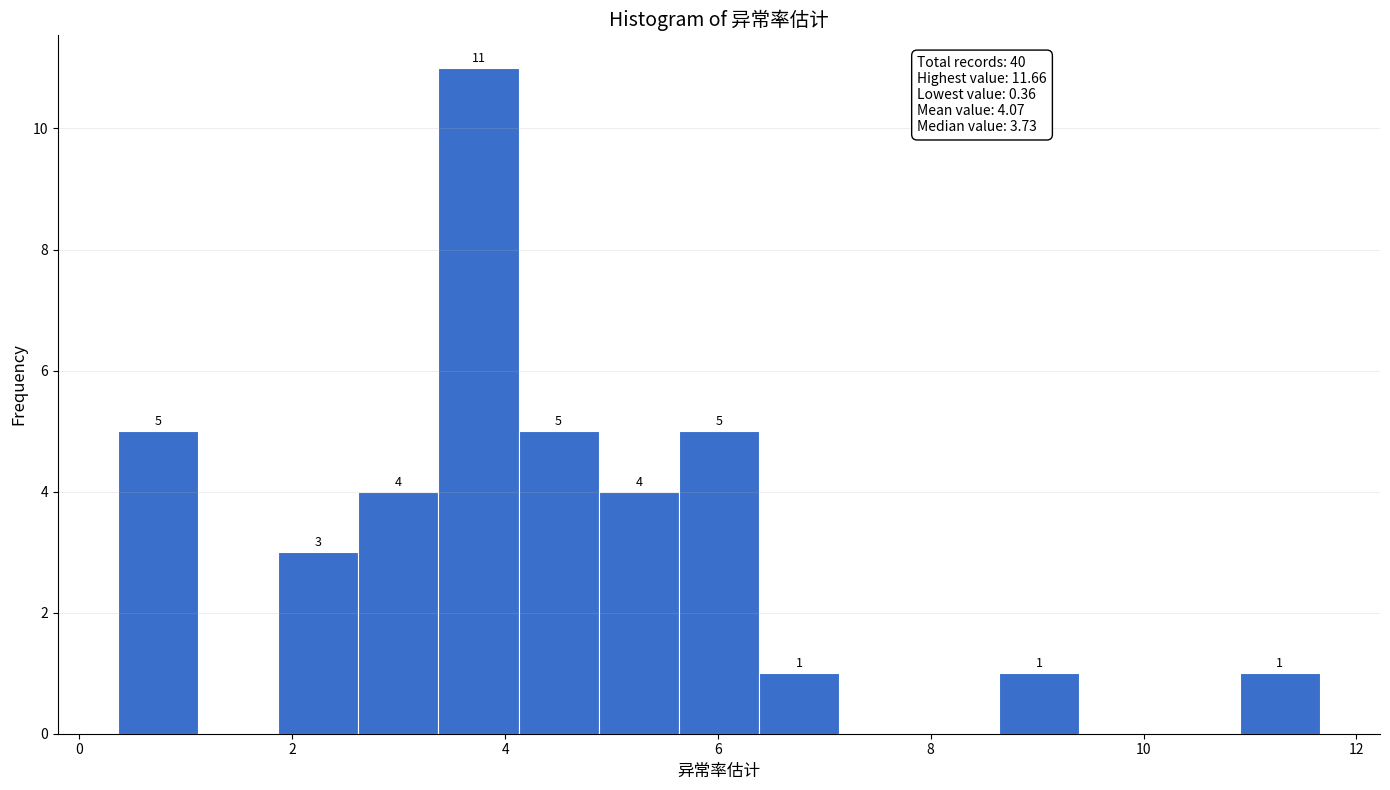

Around what value on the x-axis is the tallest bar? Give the approximate position of its centre, as read against the axis.

3.8